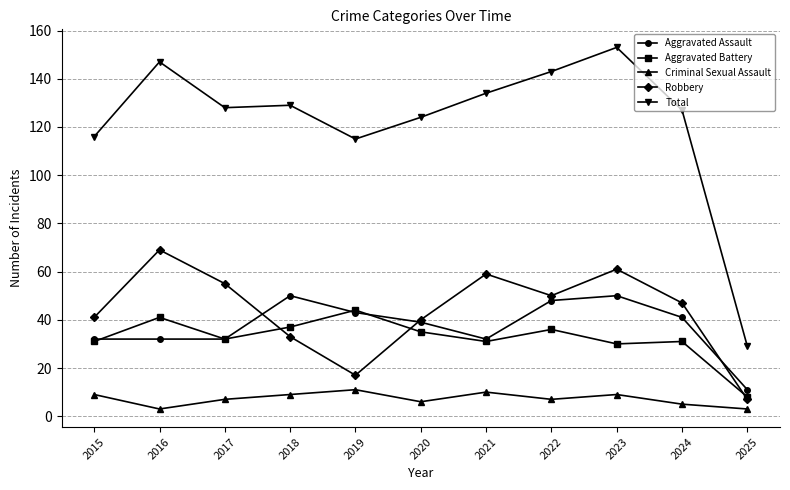

At which label does Total first exceed 128?

2016